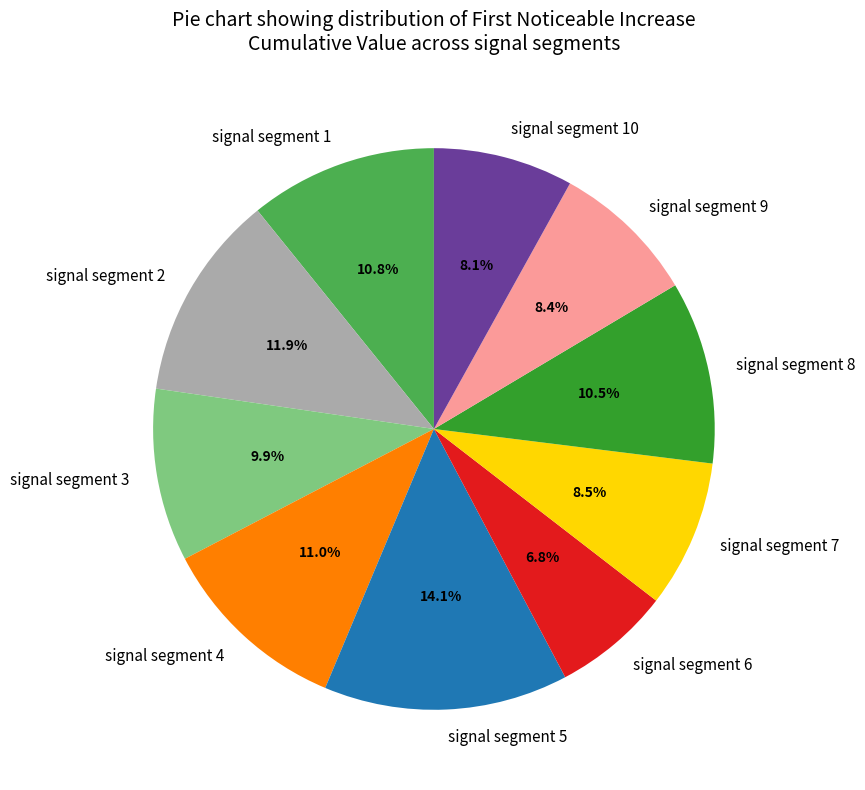

How many segments does this pie chart have?

10